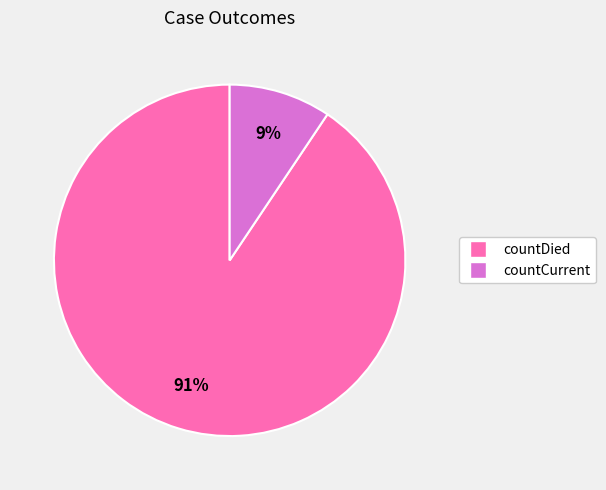

To the nearest percent, what is the combined percentage of countDied and countCurrent?

100%